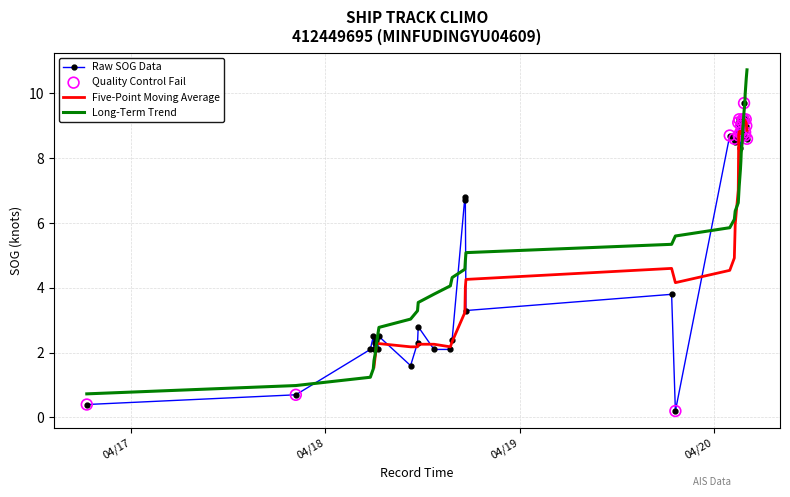

What is the maximum value for Raw SOG Data?

9.7